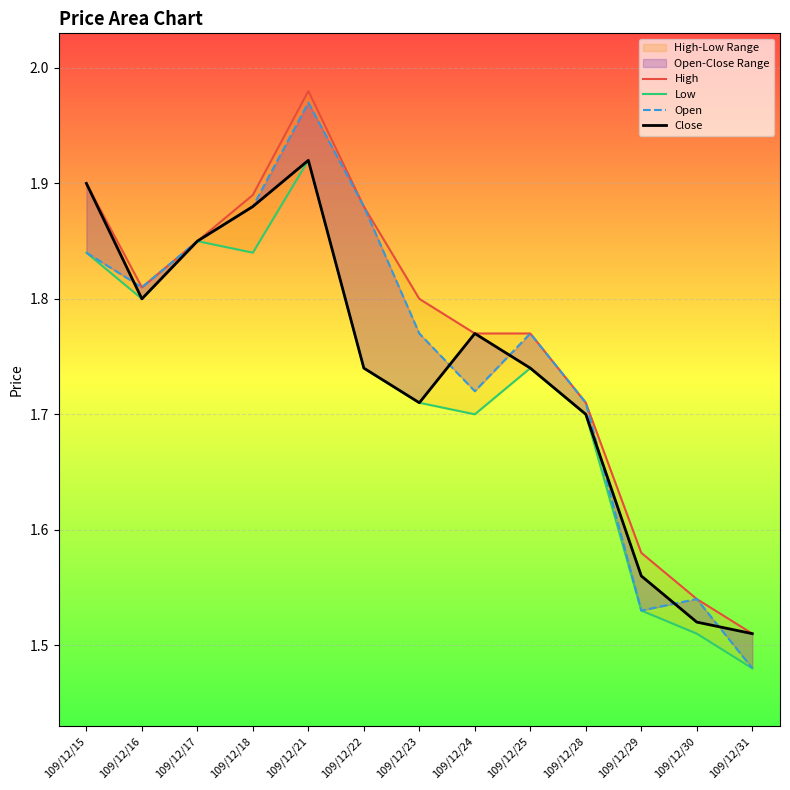

What are all the series names shown in the legend?

High, Low, Open, Close